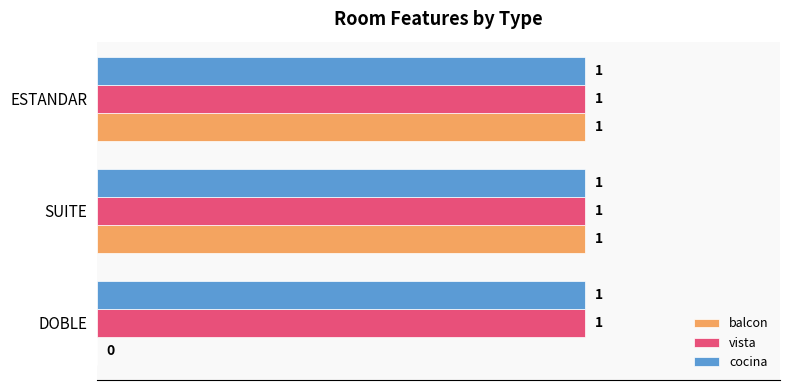

What is the total value across all series at SUITE?

3